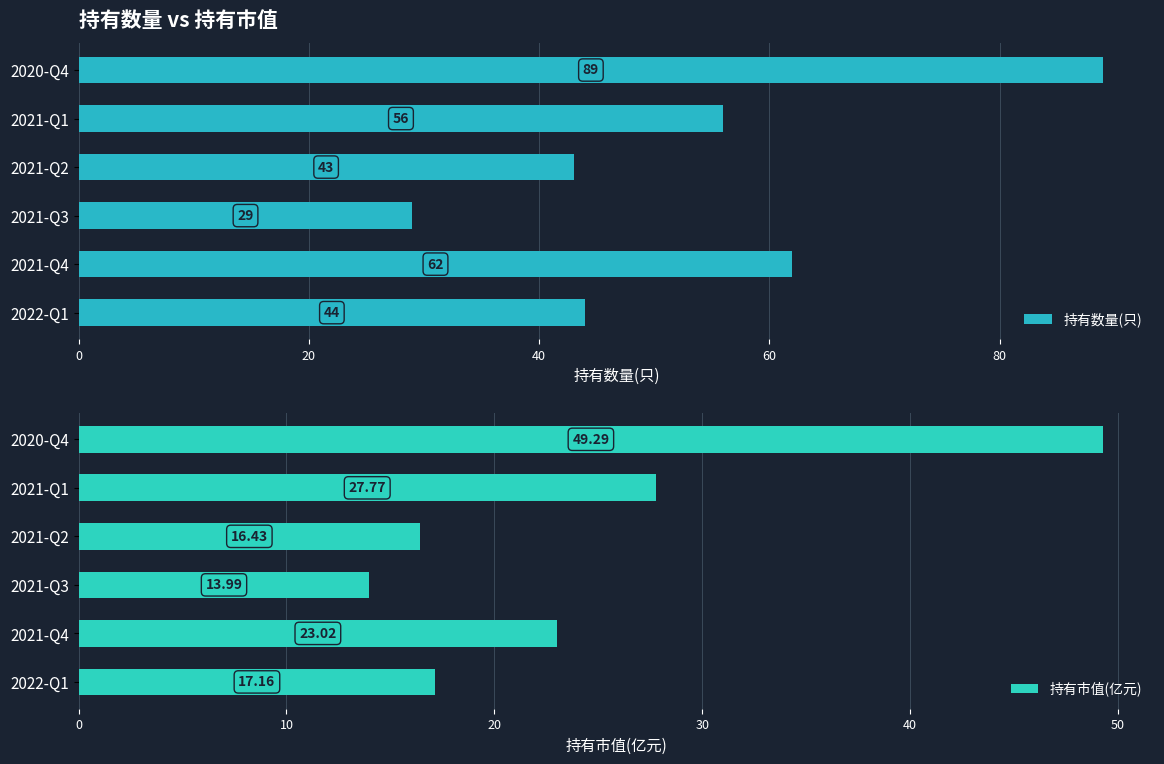

How many bars are there in each group?

2